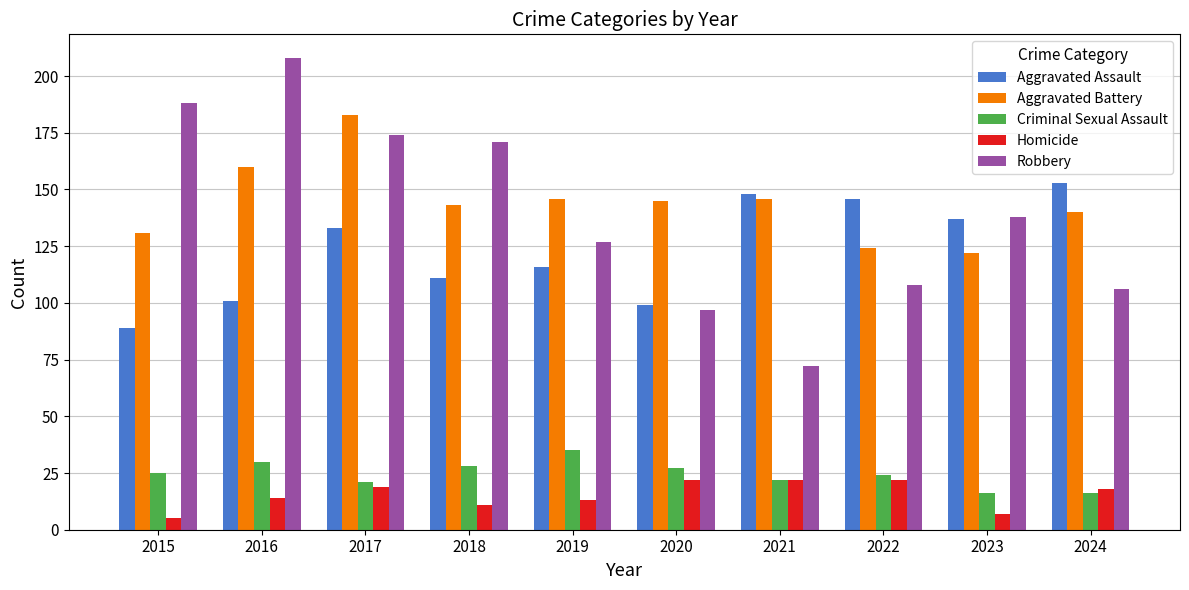

What is the spread (max minus min) of values at 2018?

160